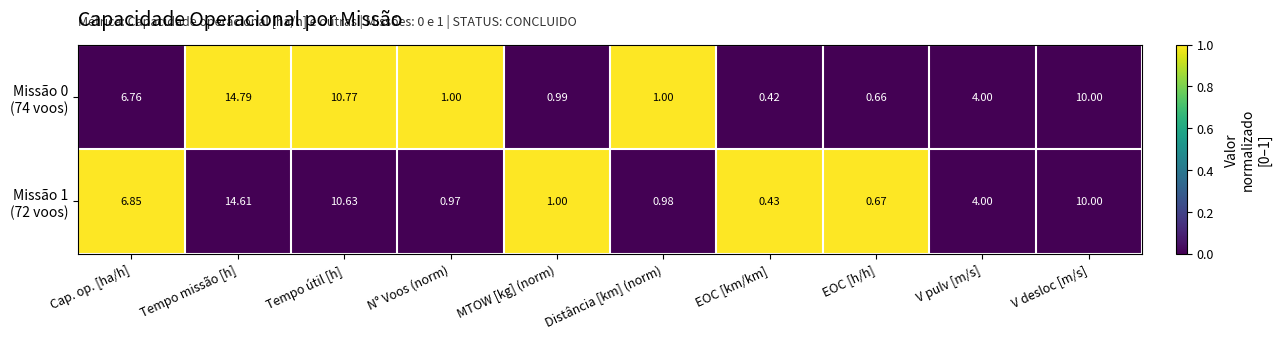

Which label corresponds to the largest value in the chart?

Tempo missão [h]